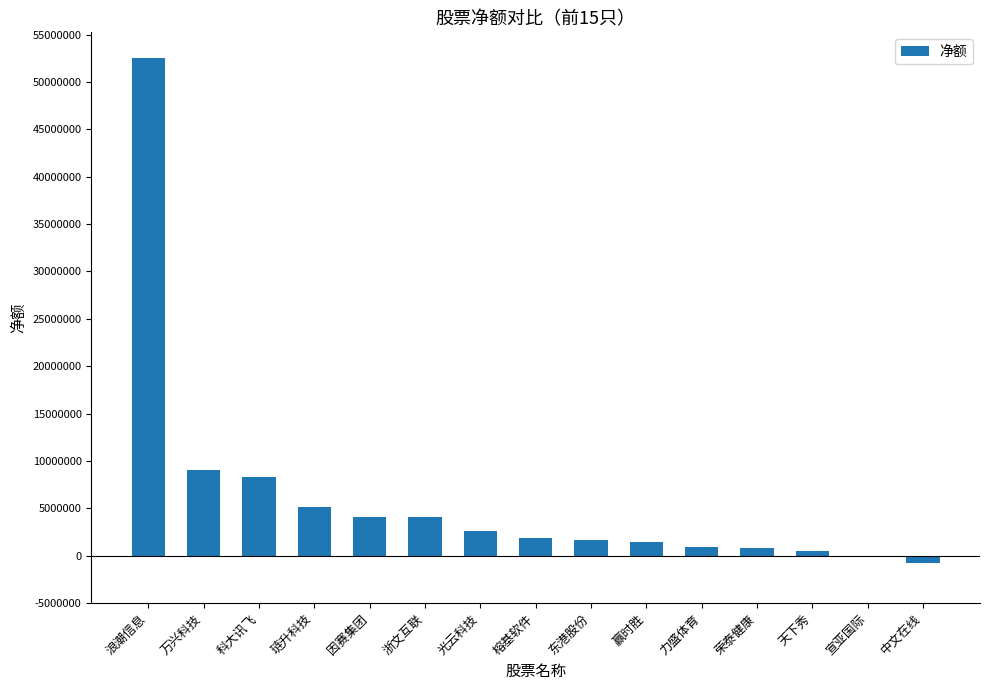

What is the maximum value shown in the chart?

52567394